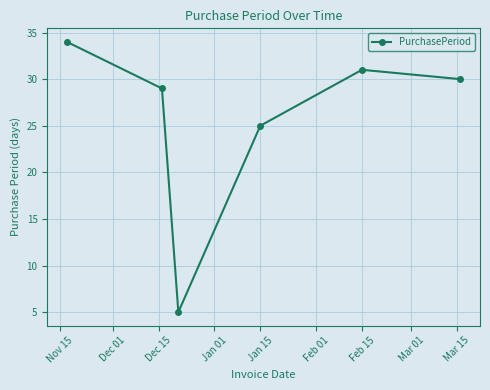

What is the difference between the maximum and minimum values?

29